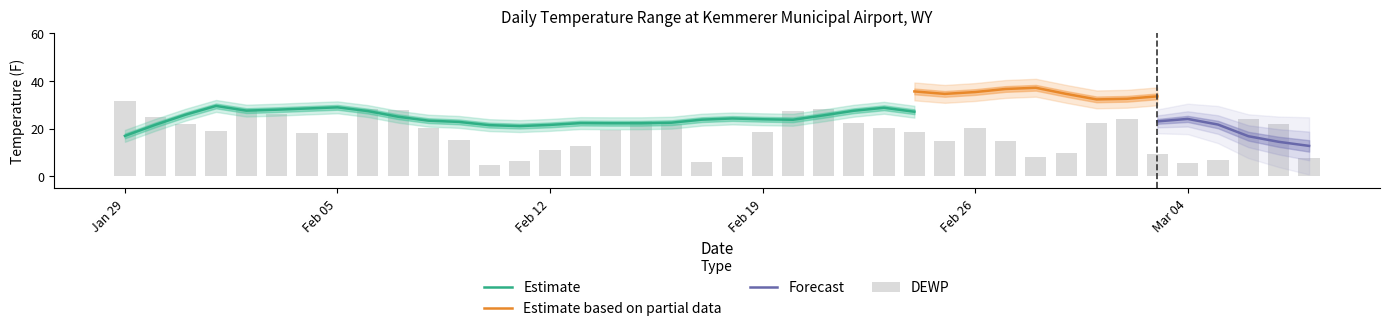

How many data points in TEMP are less than 25?

16